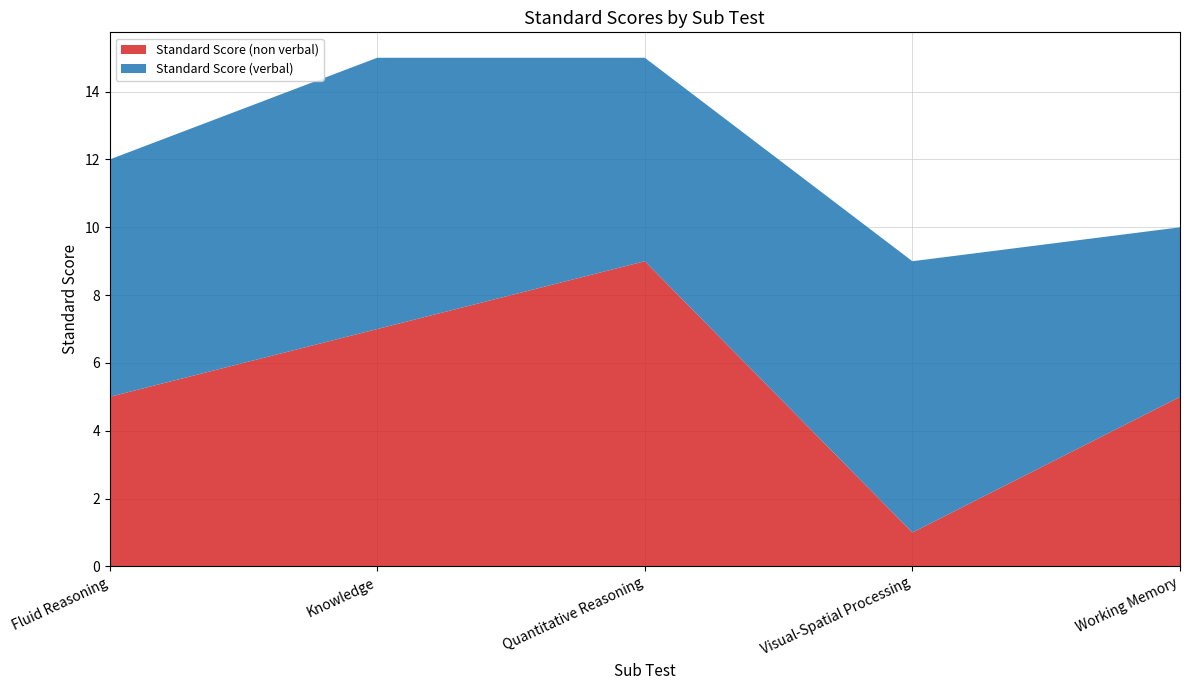

Reading left to right, what are all the values shown in this chart?

Standard Score (non verbal): 5	7	9	1	5
Standard Score (verbal): 7	8	6	8	5